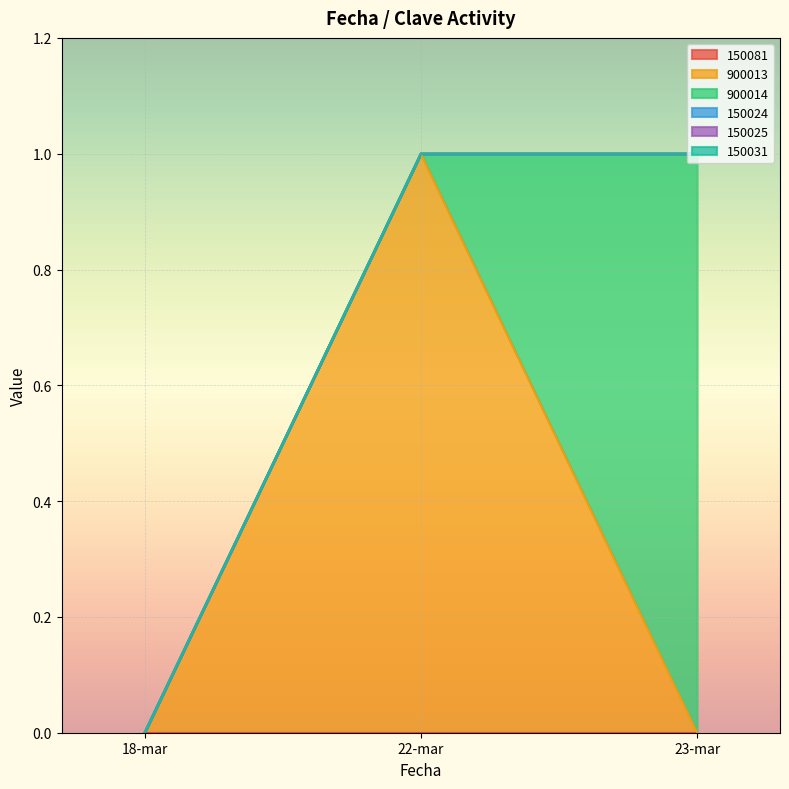

Reading left to right, what are all the values shown in this chart?

150081: 18-mar=0	22-mar=0	23-mar=0
900013: 18-mar=0	22-mar=1	23-mar=0
900014: 18-mar=0	22-mar=0	23-mar=1
150024: 18-mar=0	22-mar=0	23-mar=0
150025: 18-mar=0	22-mar=0	23-mar=0
150031: 18-mar=0	22-mar=0	23-mar=0